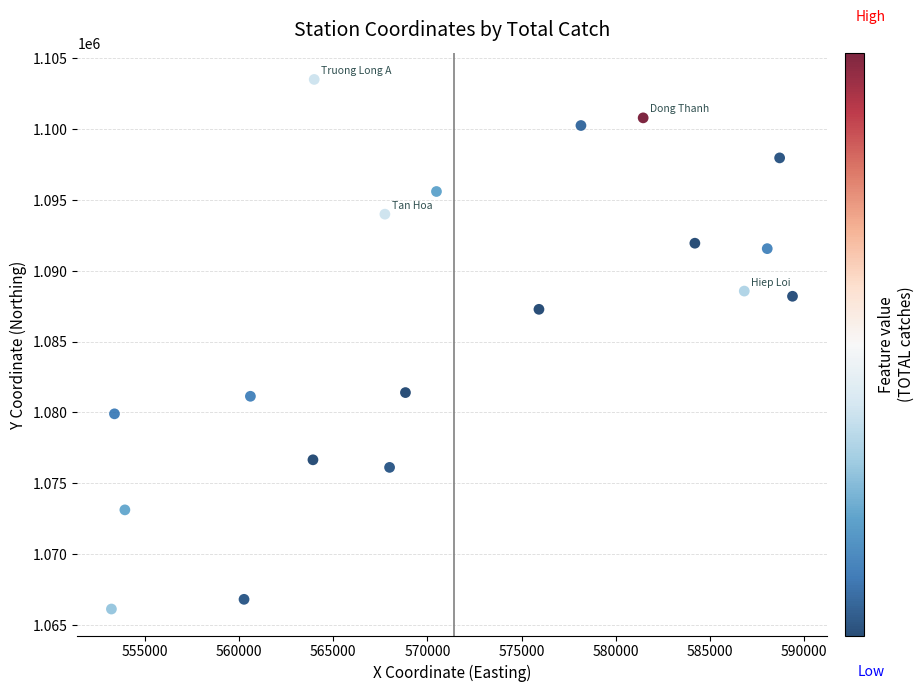

What is the range of Y values (max minus min)?

37385